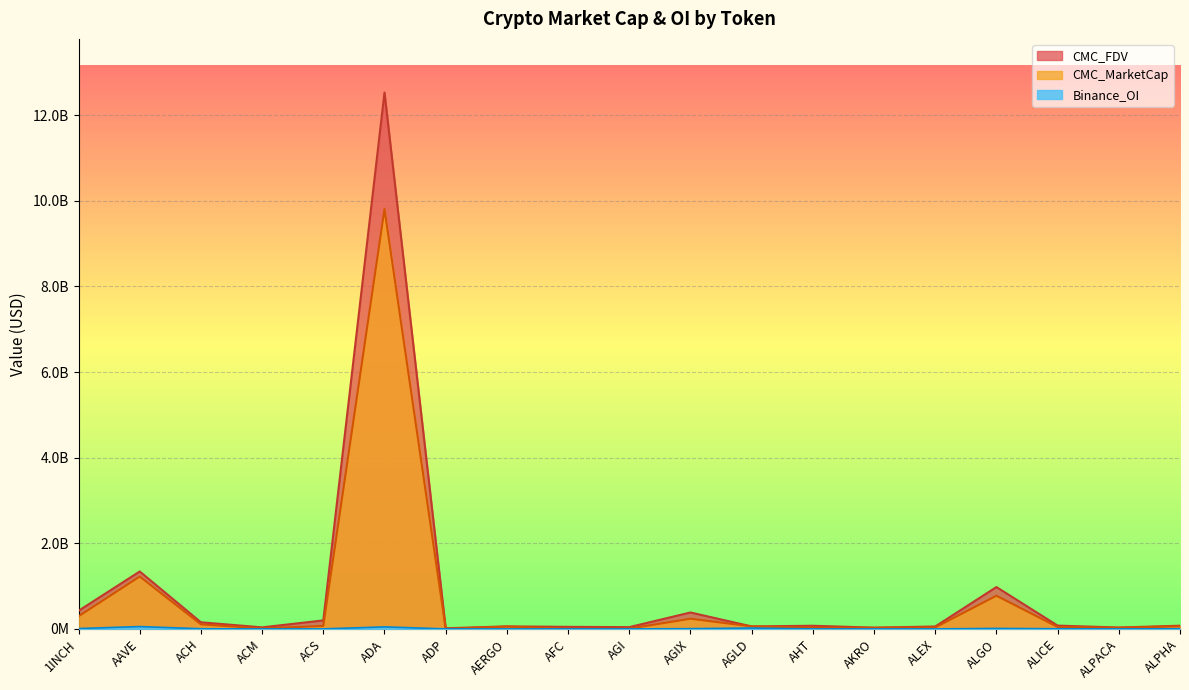

Reading right to left, extract all data points from this chart.

CMC_MarketCap: ALPHA=61725151.3	ALPACA=26068859.2	ALICE=45855933.1	ALGO=775299416.2	ALEX=34429362.6	AKRO=25980728.6	AHT=29262704.0	AGLD=58288156.5	AGIX=237969024.7	AGI=6038826.1	AFC=5680018.5	AERGO=53084405.1	ADP=2783975.5	ADA=9809526291.4	ACS=69762232.2	ACM=10680205.9	ACH=106562493.1	AAVE=1223337913.2	1INCH=294673933.2
CMC_FDV: ALPHA=75091425.0	ALPACA=32554607.6	ALICE=77405858.9	ALGO=977944232.0	ALEX=56768239.5	AKRO=29511913.1	AHT=73665701.1	AGLD=58288156.5	AGIX=383899254.4	AGI=41500426.9	AFC=48221261.1	AERGO=59645399.0	ADP=14811024.2	ADA=12530418756.8	ACS=198663408.8	ACM=36035137.8	ACH=154769121.6	AAVE=1341504376.6	1INCH=423616312.6
Binance_OI: ALPHA=3775601.0	ALPACA=0.0	ALICE=3769428.0	ALGO=11277611.0	ALEX=0.0	AKRO=0.0	AHT=0.0	AGLD=20263899.0	AGIX=5675501.0	AGI=0.0	AFC=0.0	AERGO=0.0	ADP=0.0	ADA=47485990.0	ACS=0.0	ACM=0.0	ACH=3633819.0	AAVE=54555205.0	1INCH=8291209.0